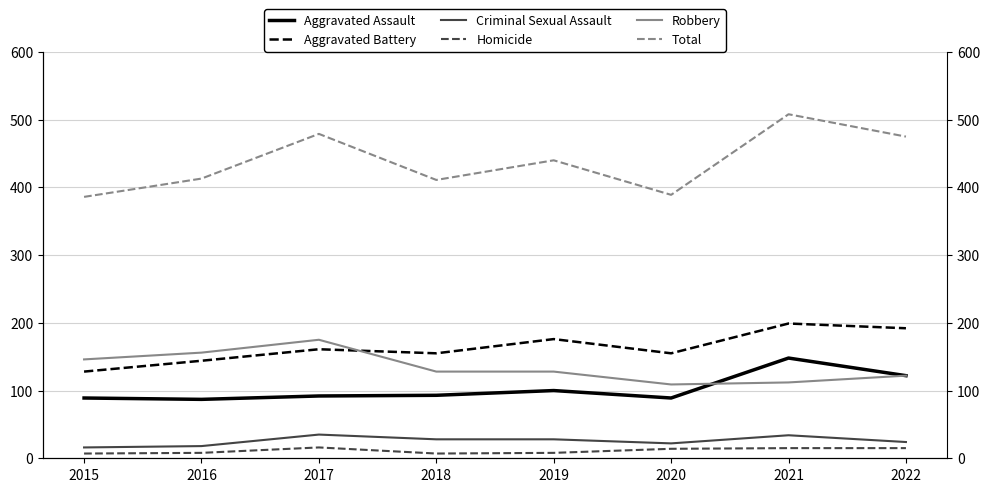

At 2021, list the series in order from smallest to largest.

Homicide, Criminal Sexual Assault, Robbery, Aggravated Assault, Aggravated Battery, Total